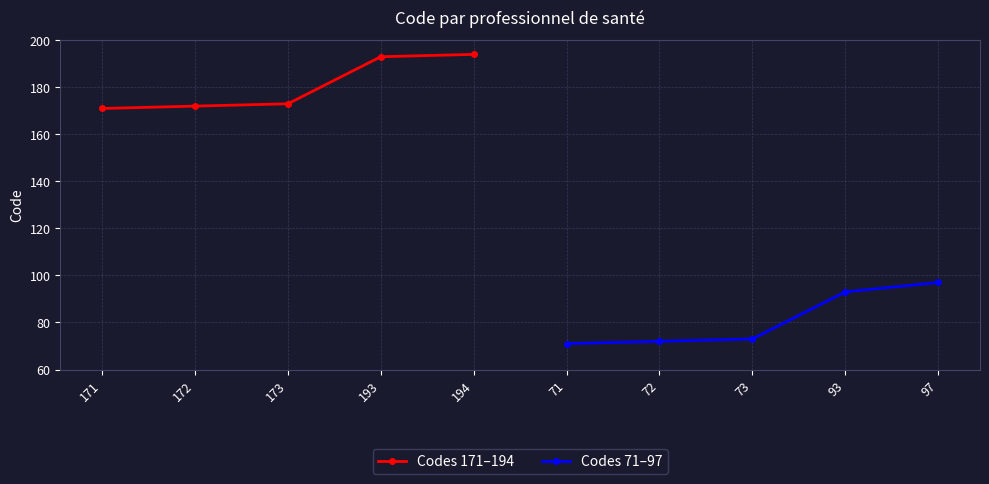

What is the difference between the maximum and second lowest values in the Codes 171–194 series?

22